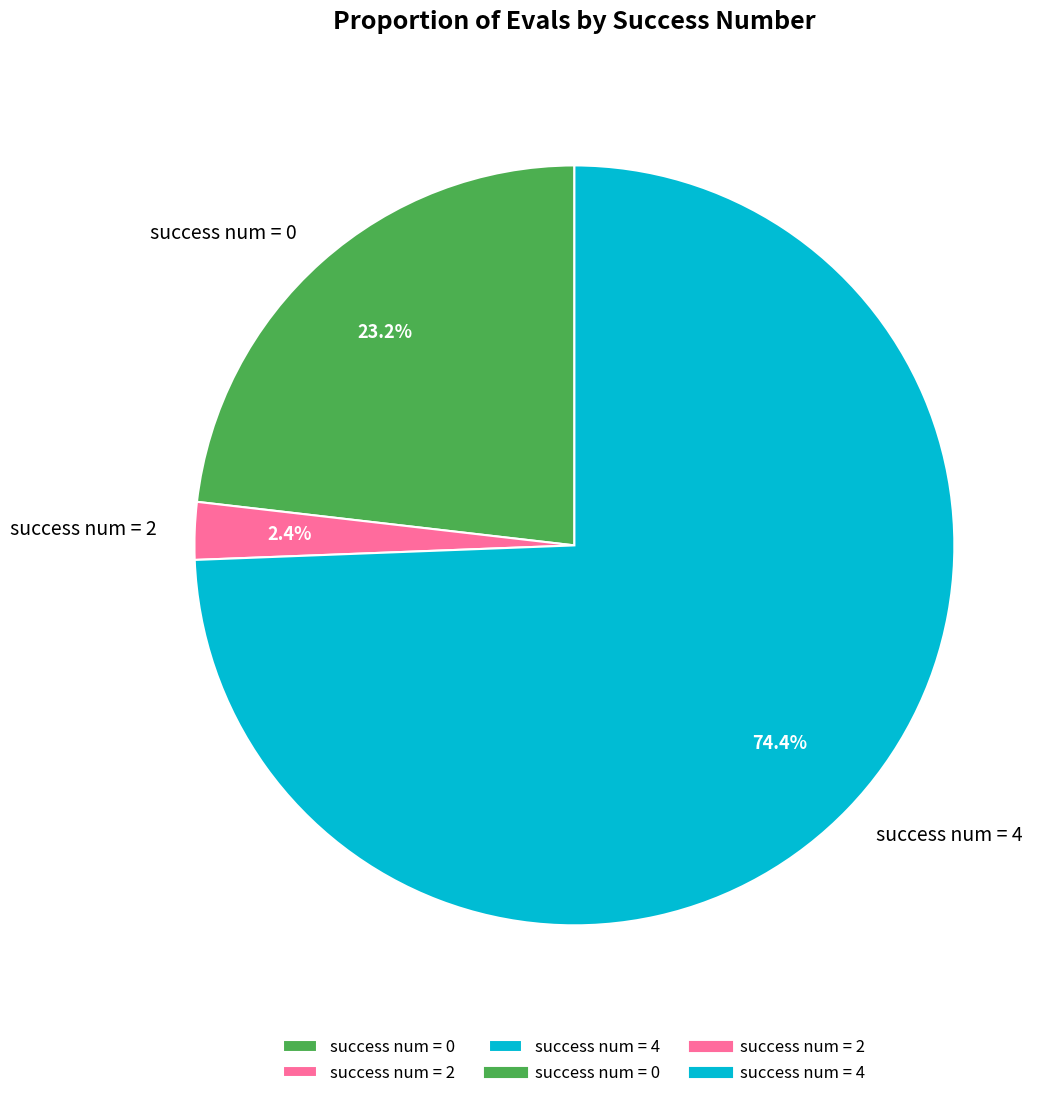

Between success num = 0 and success num = 2, which is larger?

success num = 0